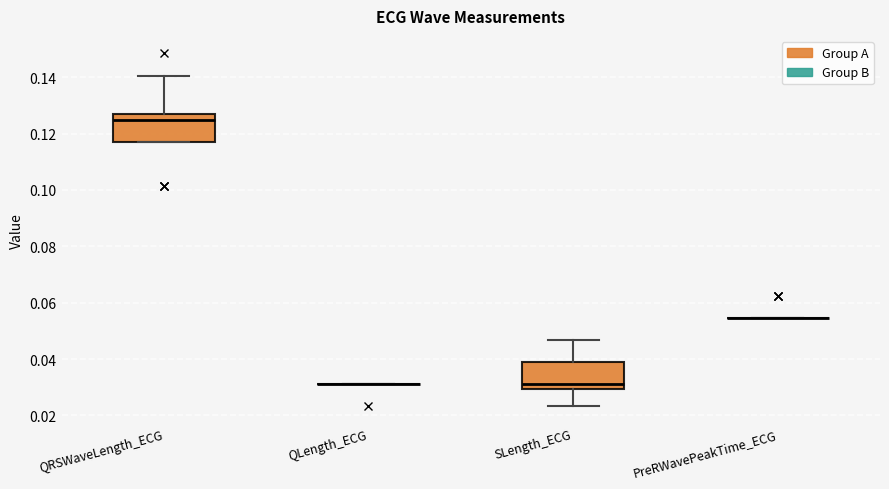

Reading left to right, transcribe this box plot: for each box, give where its median line is, the range the box spans, and where its two whiskers end, as read against the y-axis. The values are not printed on the chart, so give them approximately, as read against the axis.

QRSWaveLength_ECG: median 0.126 (just below the box's upper edge), box 0.118 to 0.126, whiskers 0.118 to 0.140
QLength_ECG: box collapsed to a line at 0.032, whiskers 0.032 to 0.032
SLength_ECG: median 0.032, box 0.030 to 0.040, whiskers 0.024 to 0.046
PreRWavePeakTime_ECG: box collapsed to a line at 0.054, whiskers 0.054 to 0.054